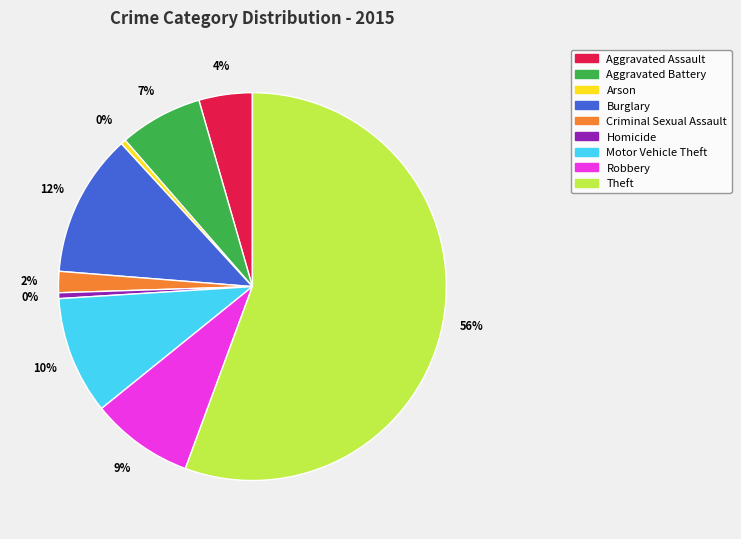

To the nearest percent, what percentage of the pie is Criminal Sexual Assault?

2%